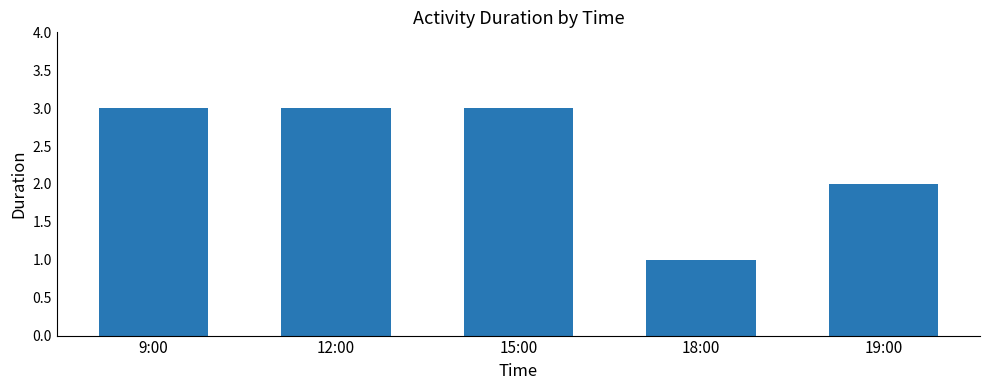

What position from the right is 9:00?

5